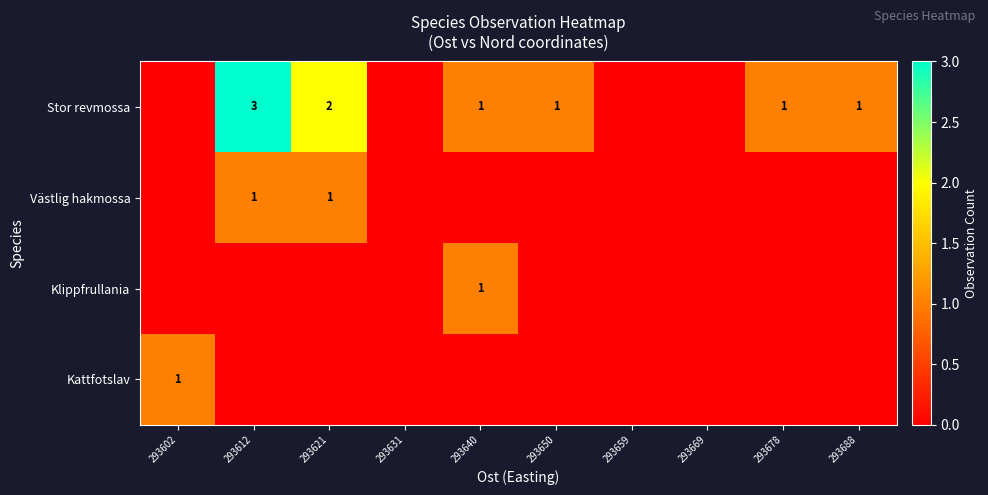

True or false: Stor revmossa has a value of 1 at 293650.

True